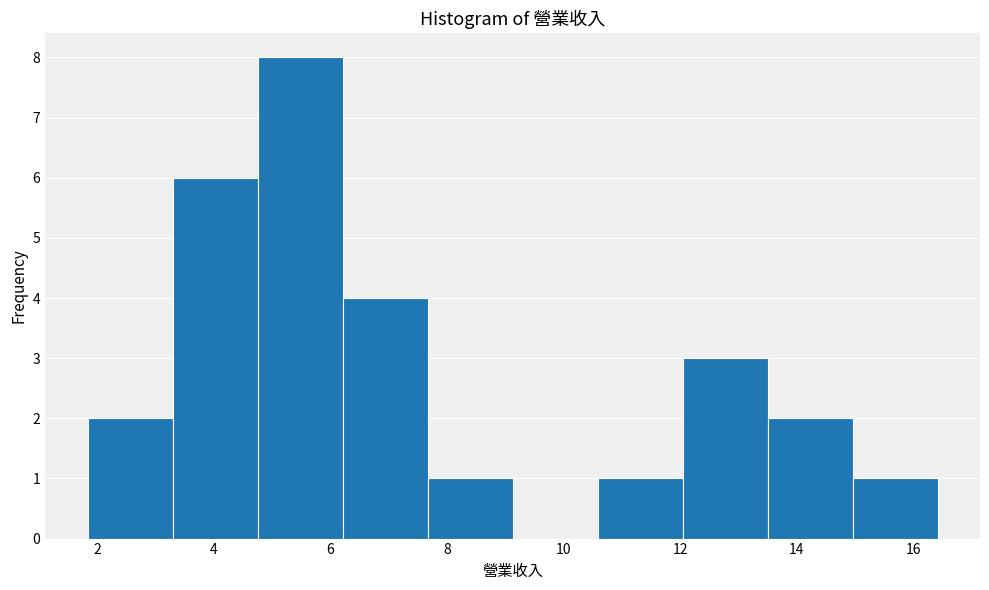

Reading left to right, list every bar in this chart as the range it spans on the x-axis followed by its height. Neither the bar edges nor the heights are printed on the chart, so give them approximately, as read against the axes.

1.8 to 3.2: 2
3.2 to 4.8: 6
4.8 to 6.2: 8
6.2 to 7.6: 4
7.6 to 9.2: 1
9.2 to 10.6: 0
10.6 to 12.0: 1
12.0 to 13.6: 3
13.6 to 15.0: 2
15.0 to 16.4: 1